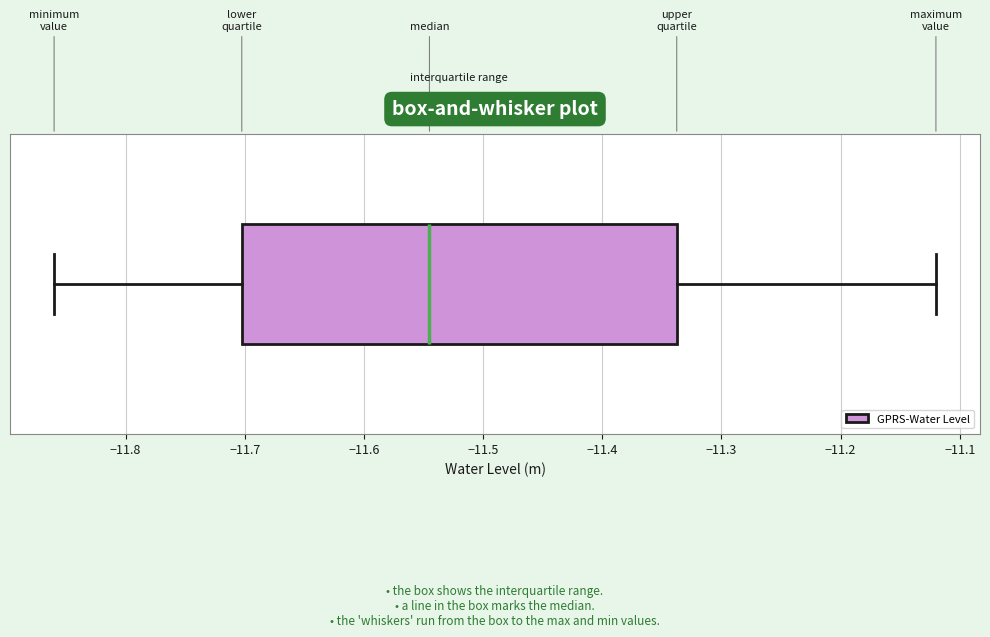

Where does the right whisker of the box end on the x-axis? The values are not printed on the chart, so give them approximately, as read against the axis.

-11.12